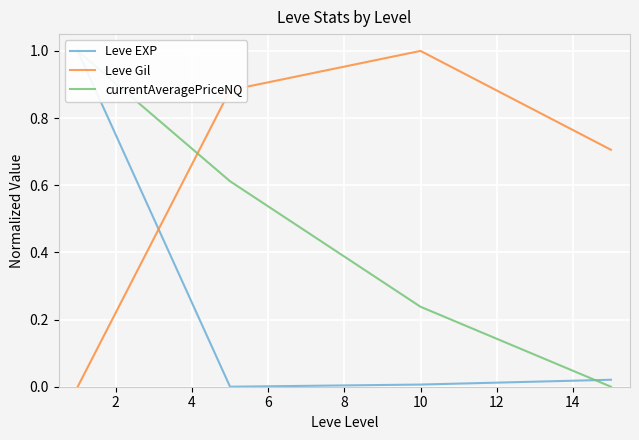

True or false: Leve Gil has more than 0 interior local peaks.

True